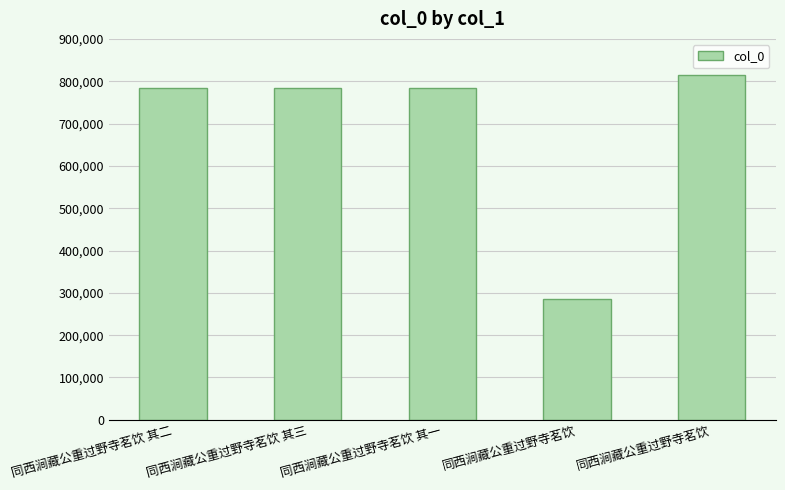

The value at 同西涧藏公重过野寺茗饮 is 411870. True or false?

False